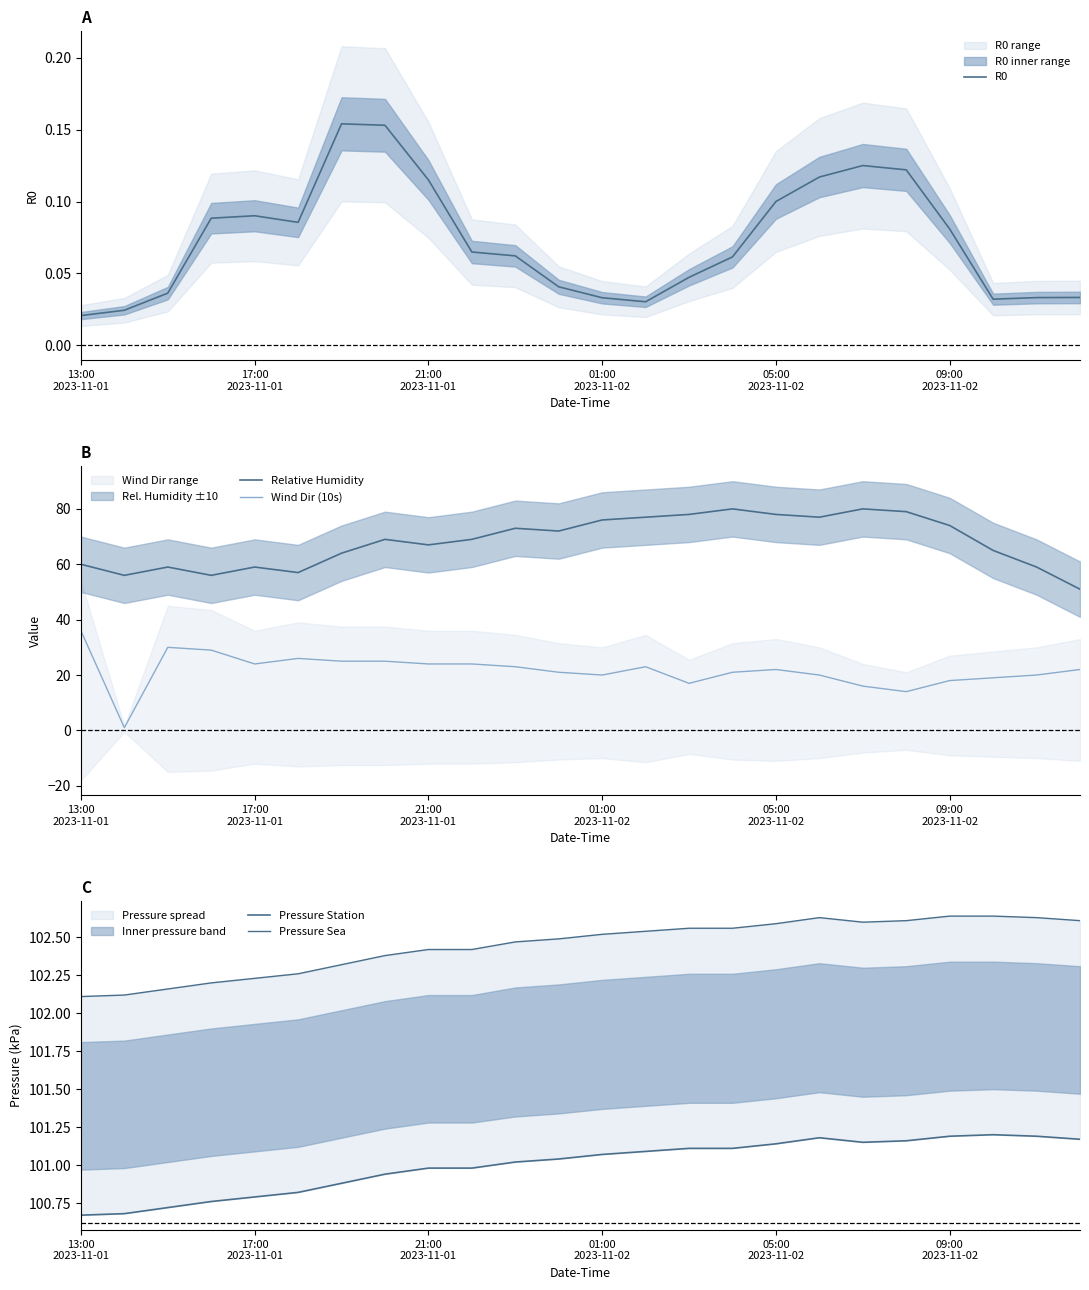

True or false: Wind Dir (10s) and Relative Humidity cross at least once.

False